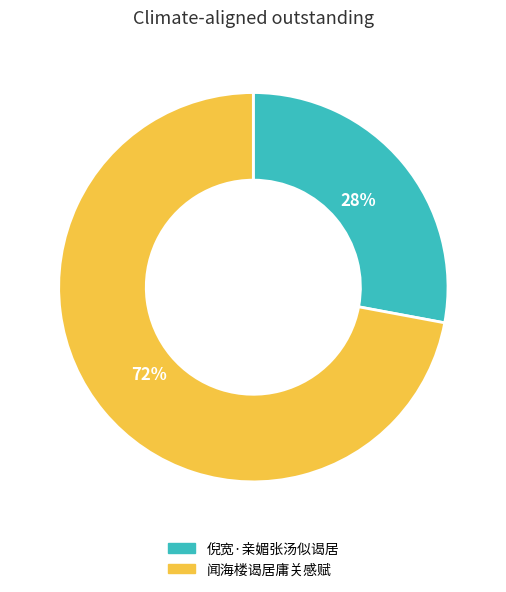

Count the number of slices in the pie.

2